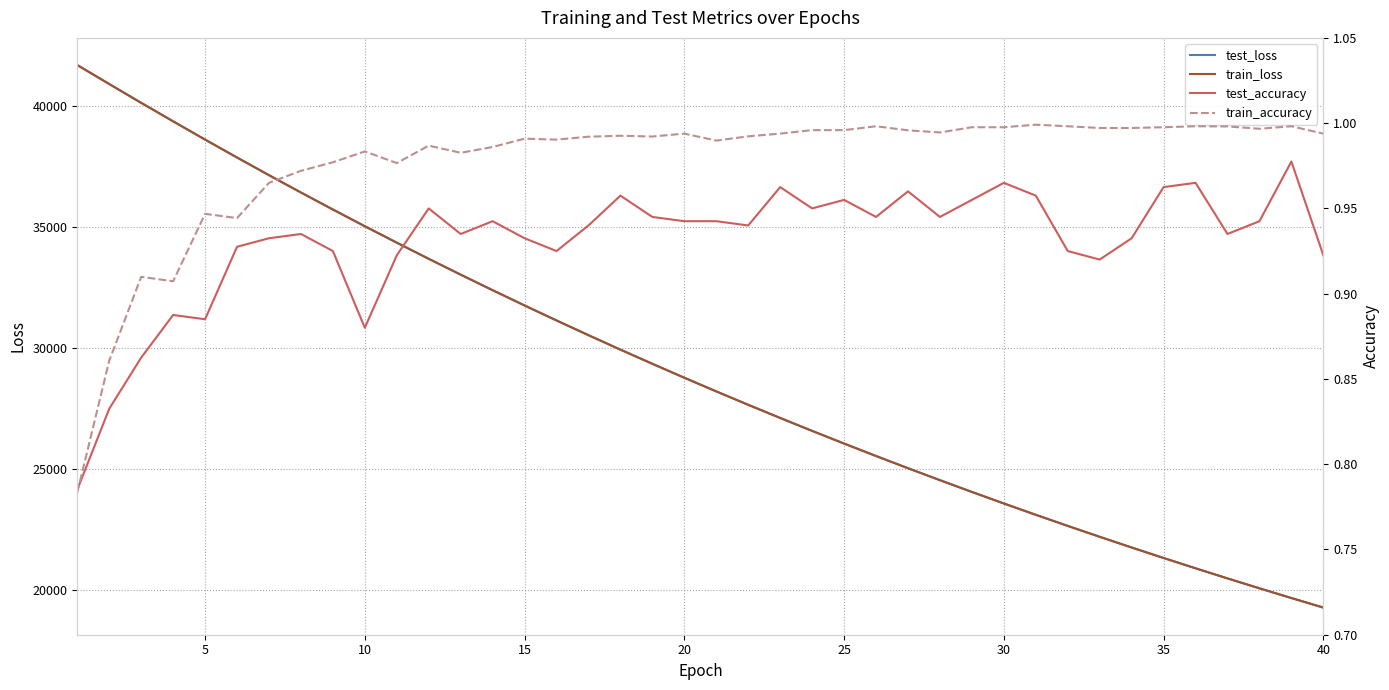

Which series has the widest spread of values?

train_loss